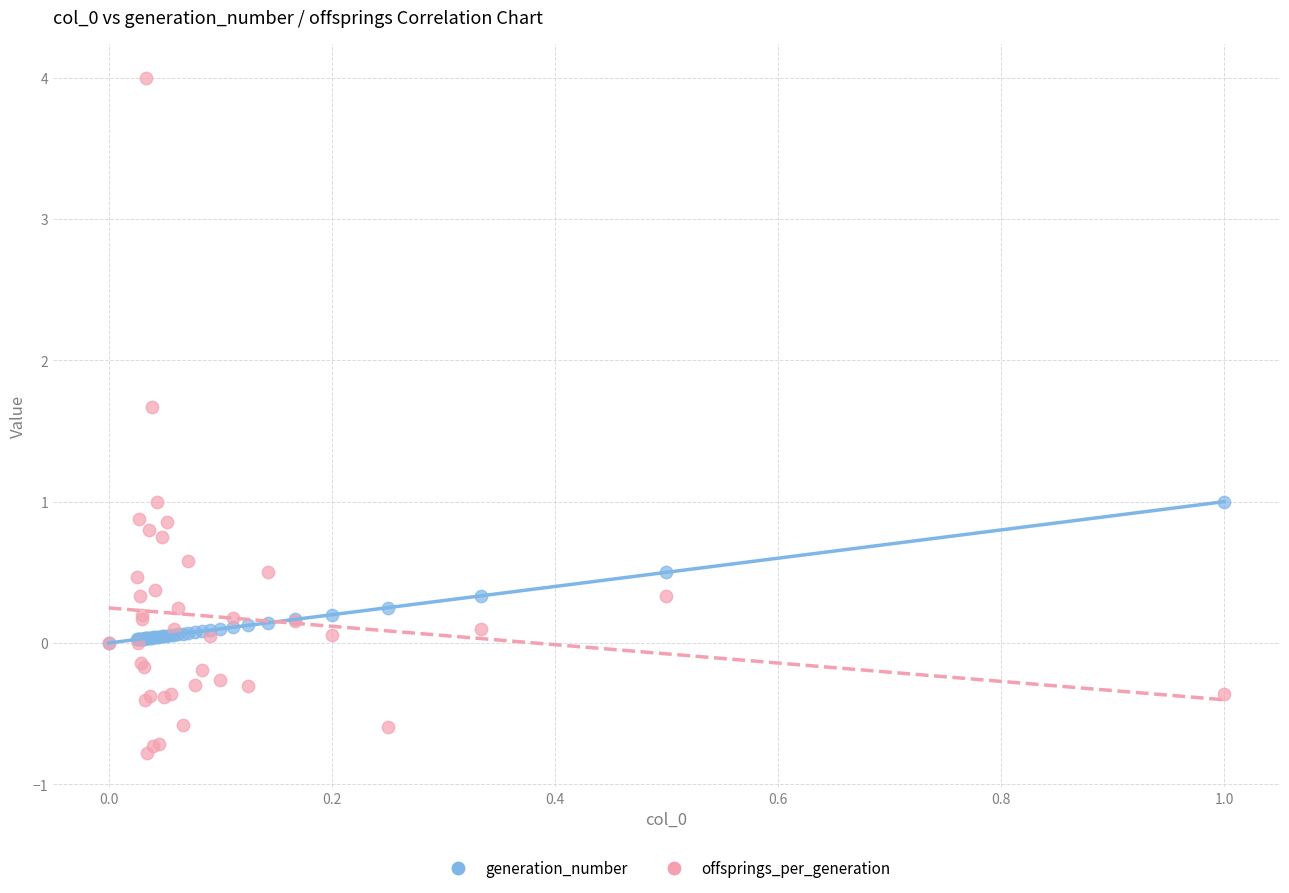

Which series reaches the minimum Y coordinate?

offsprings_per_generation